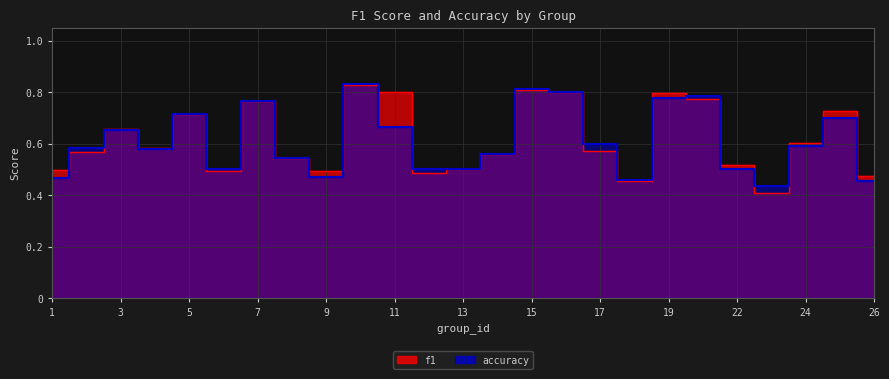

How many data points does each series have?

25